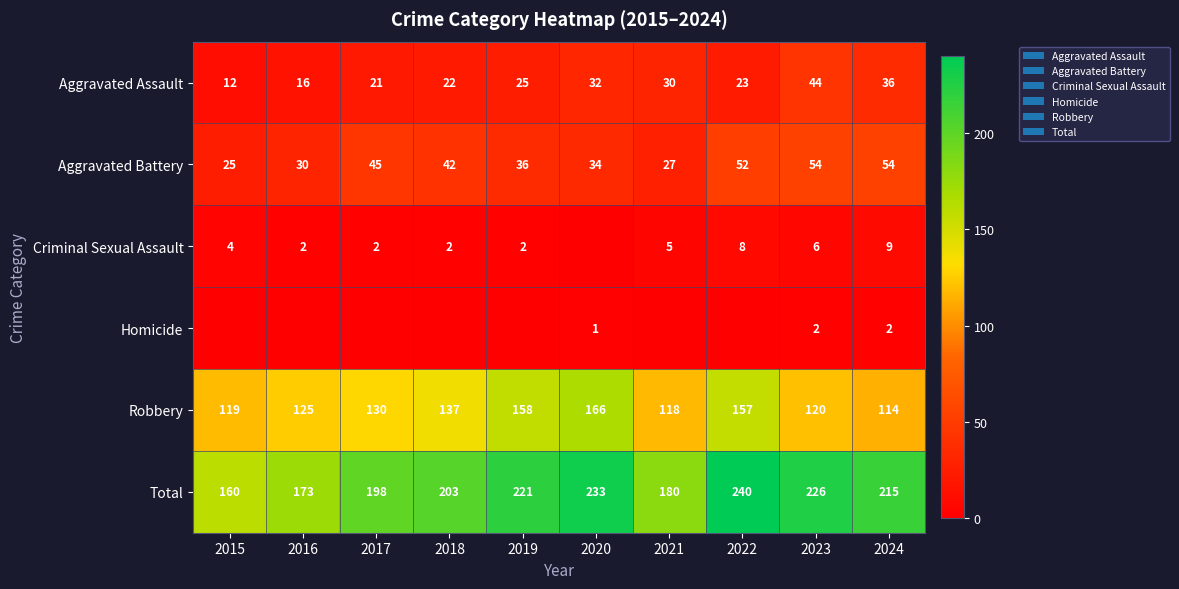

How many values in the Total series are below 215?

5